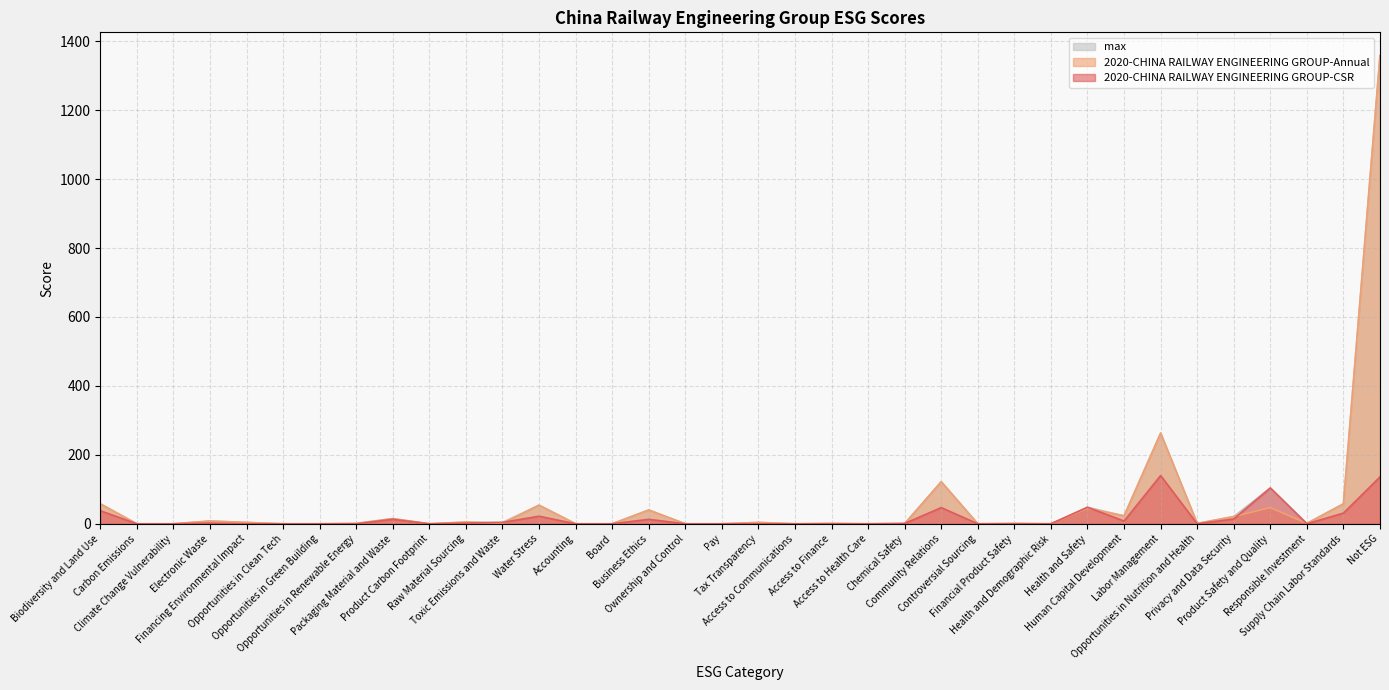

True or false: max has a value of 23 at Packaging Material and Waste.

False